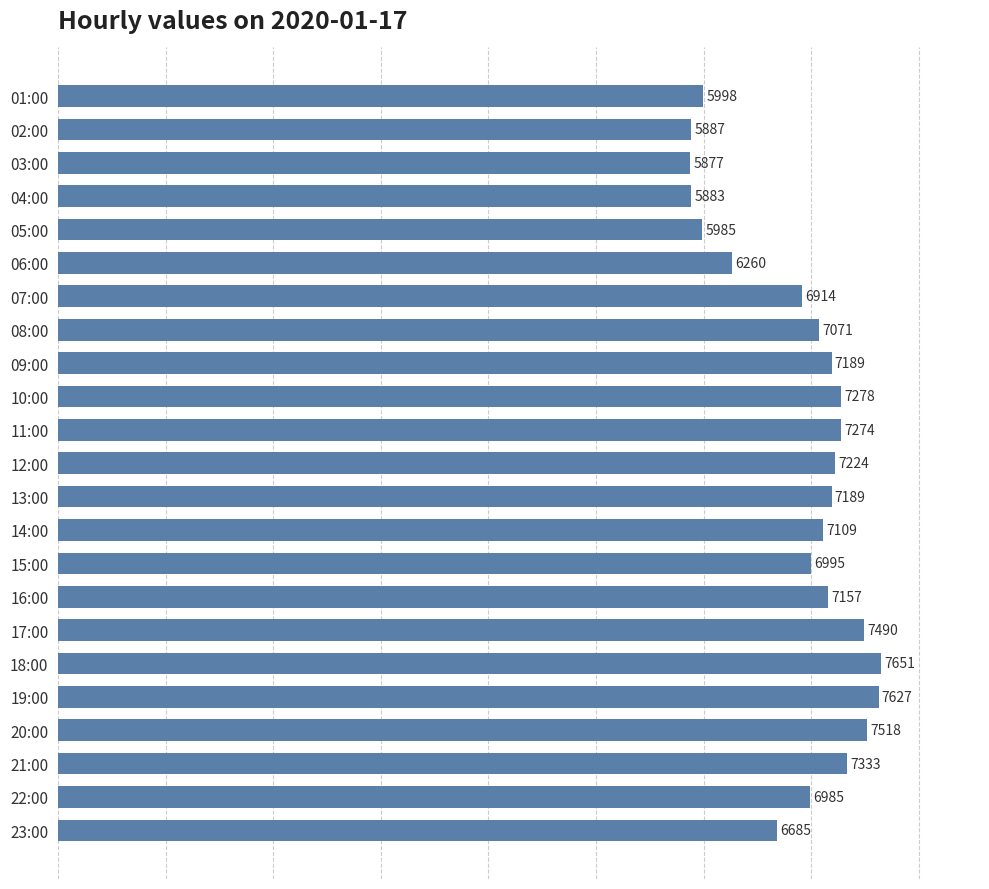

How many distinct data groups are displayed?

1